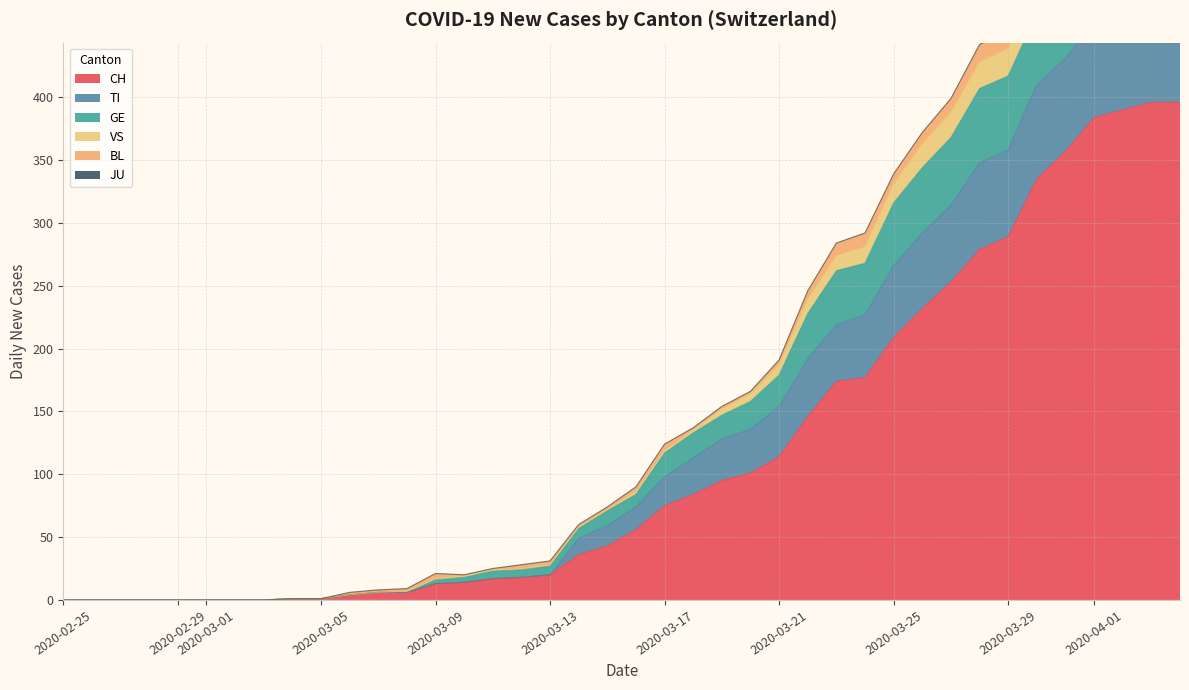

Where is CH nearest to the value 198?

2020-03-25